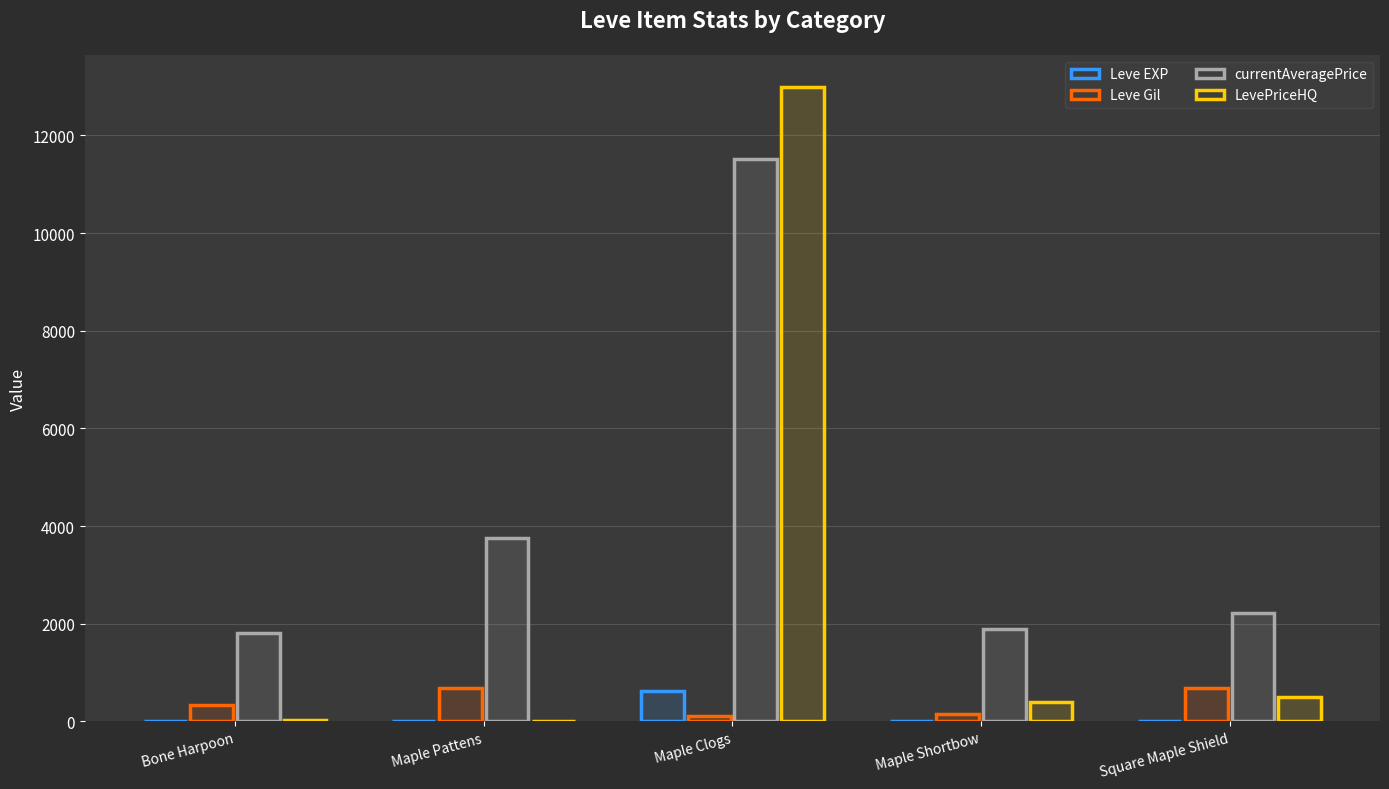

Reading left to right, transcribe all the data shown in this chart.

Leve EXP: 1	1	630	1	1
Leve Gil: 330	690	112	160	690
currentAveragePrice: 1820	3763	11514	1893	2219
LevePriceHQ: 23	0	13000	406	500